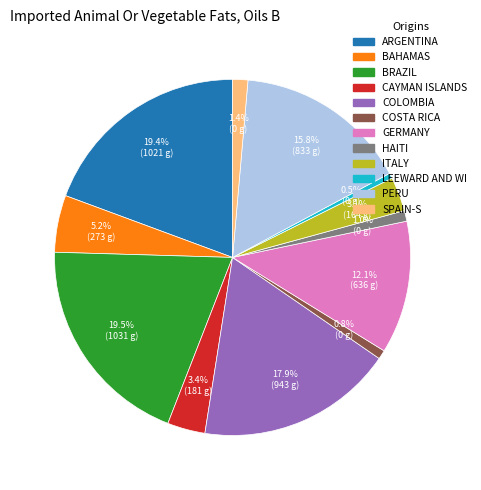

Combined, do BRAZIL and ITALY account for over 50%?

No